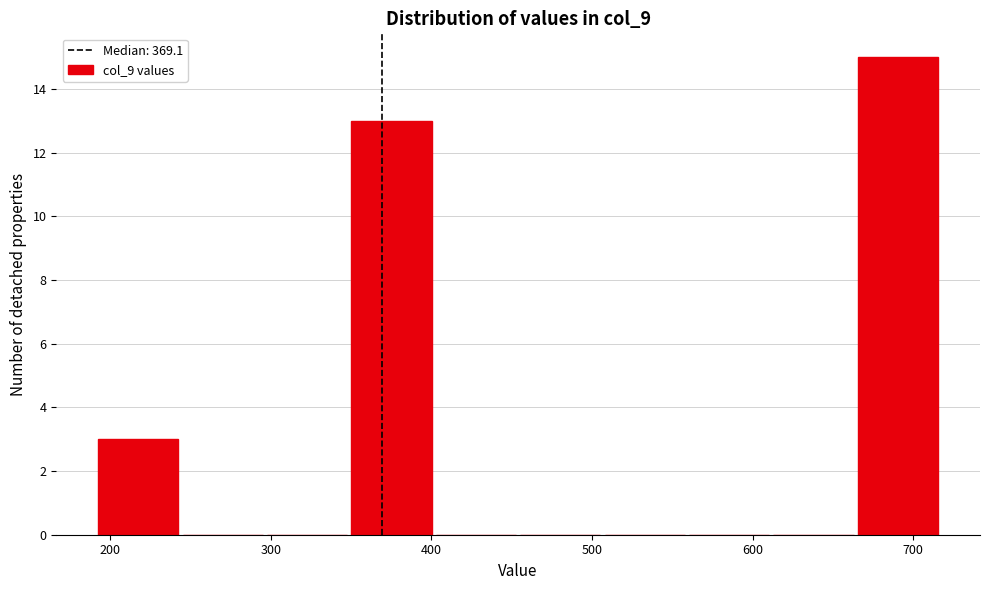

How tall is the bar that spans 190 to 240 on the x-axis? Neither the bar edges nor the heights are printed on the chart, so give them approximately, as read against the axes.

3